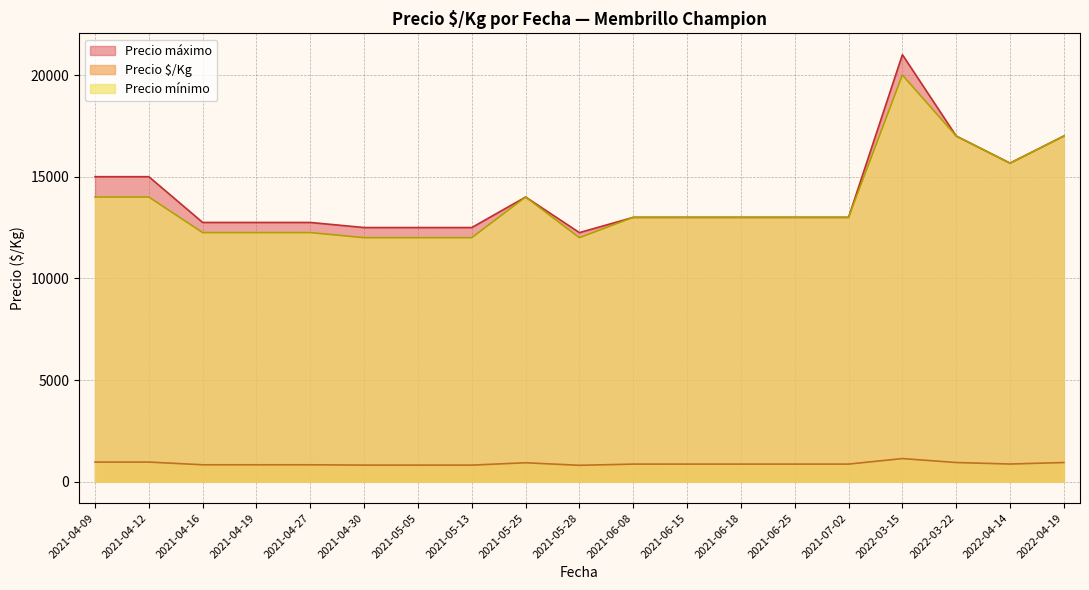

What is the difference between the maximum and minimum values in the Precio $/Kg series?

331.0